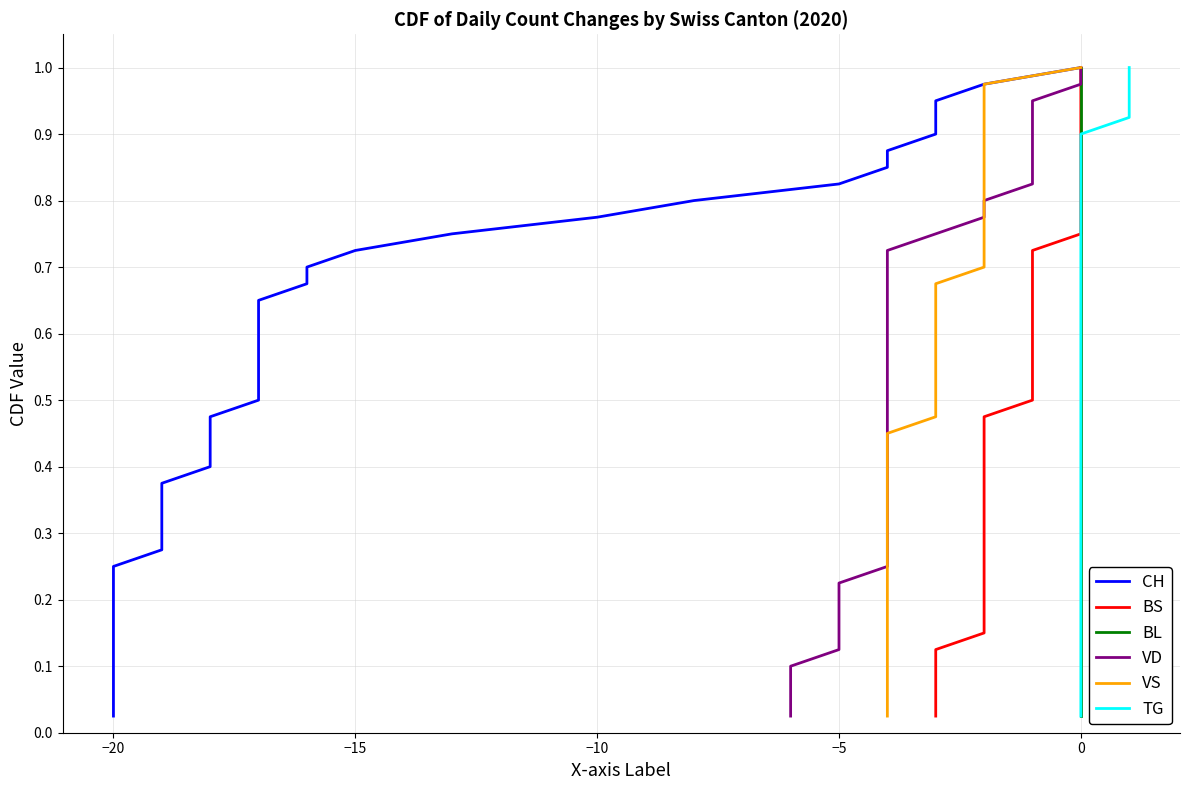

Reading right to left, transcribe all the data shown in this chart.

CH: 1.0	1.0	0.9	0.9	0.9	0.9	0.8	0.8	0.8	0.8	0.8	0.7	0.7	0.7	0.7	0.6	0.6	0.6	0.6	0.5	0.5	0.5	0.5	0.4	0.4	0.4	0.3	0.3	0.3	0.3	0.2	0.2	0.2	0.2	0.1	0.1	0.1	0.1	0.1	0.0
BS: 1.0	1.0	0.9	0.9	0.9	0.9	0.8	0.8	0.8	0.8	0.8	0.7	0.7	0.7	0.7	0.6	0.6	0.6	0.6	0.5	0.5	0.5	0.5	0.4	0.4	0.4	0.3	0.3	0.3	0.3	0.2	0.2	0.2	0.2	0.1	0.1	0.1	0.1	0.1	0.0
BL: 1.0	1.0	0.9	0.9	0.9	0.9	0.8	0.8	0.8	0.8	0.8	0.7	0.7	0.7	0.7	0.6	0.6	0.6	0.6	0.5	0.5	0.5	0.5	0.4	0.4	0.4	0.3	0.3	0.3	0.3	0.2	0.2	0.2	0.2	0.1	0.1	0.1	0.1	0.1	0.0
VD: 1.0	1.0	0.9	0.9	0.9	0.9	0.8	0.8	0.8	0.8	0.8	0.7	0.7	0.7	0.7	0.6	0.6	0.6	0.6	0.5	0.5	0.5	0.5	0.4	0.4	0.4	0.3	0.3	0.3	0.3	0.2	0.2	0.2	0.2	0.1	0.1	0.1	0.1	0.1	0.0
VS: 1.0	1.0	0.9	0.9	0.9	0.9	0.8	0.8	0.8	0.8	0.8	0.7	0.7	0.7	0.7	0.6	0.6	0.6	0.6	0.5	0.5	0.5	0.5	0.4	0.4	0.4	0.3	0.3	0.3	0.3	0.2	0.2	0.2	0.2	0.1	0.1	0.1	0.1	0.1	0.0
TG: 1.0	1.0	0.9	0.9	0.9	0.9	0.8	0.8	0.8	0.8	0.8	0.7	0.7	0.7	0.7	0.6	0.6	0.6	0.6	0.5	0.5	0.5	0.5	0.4	0.4	0.4	0.3	0.3	0.3	0.3	0.2	0.2	0.2	0.2	0.1	0.1	0.1	0.1	0.1	0.0